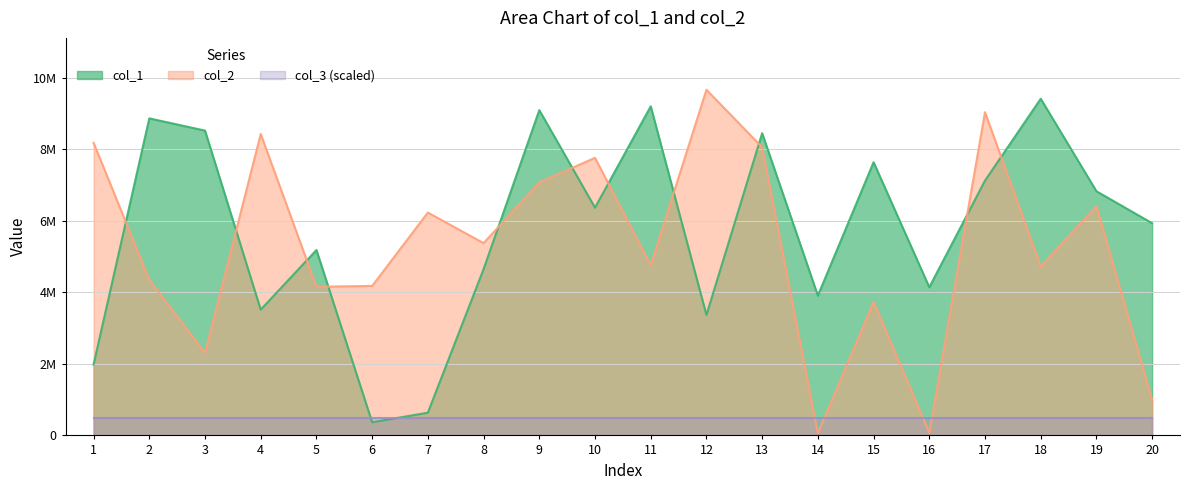

Reading left to right, transcribe all the data shown in this chart.

col_1: 1982125	8861945	8520503	3515812	5182218	367839	635415	4647994	9092532	6366025	9199126	3368468	8447005	3907281	7637249	4142039	7123754	9410343	6824958	5930972
col_2: 8180394	4348157	2308533	8426403	4156184	4178364	6229194	5374742	7074001	7759570	4758682	9662211	8053529	55885	3732621	77190	9034738	4722851	6409512	991174